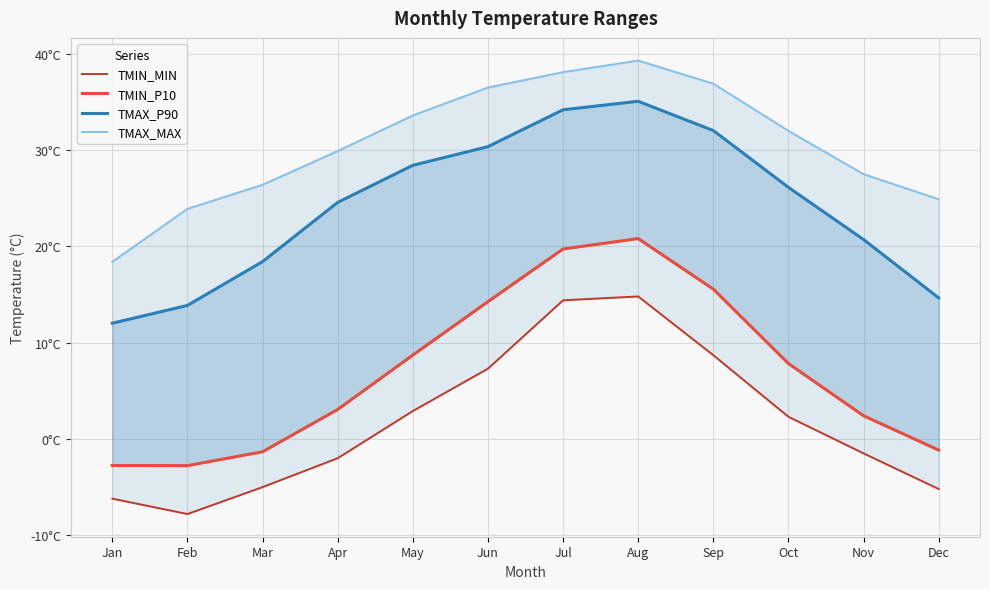

How many lines are shown in the chart?

4